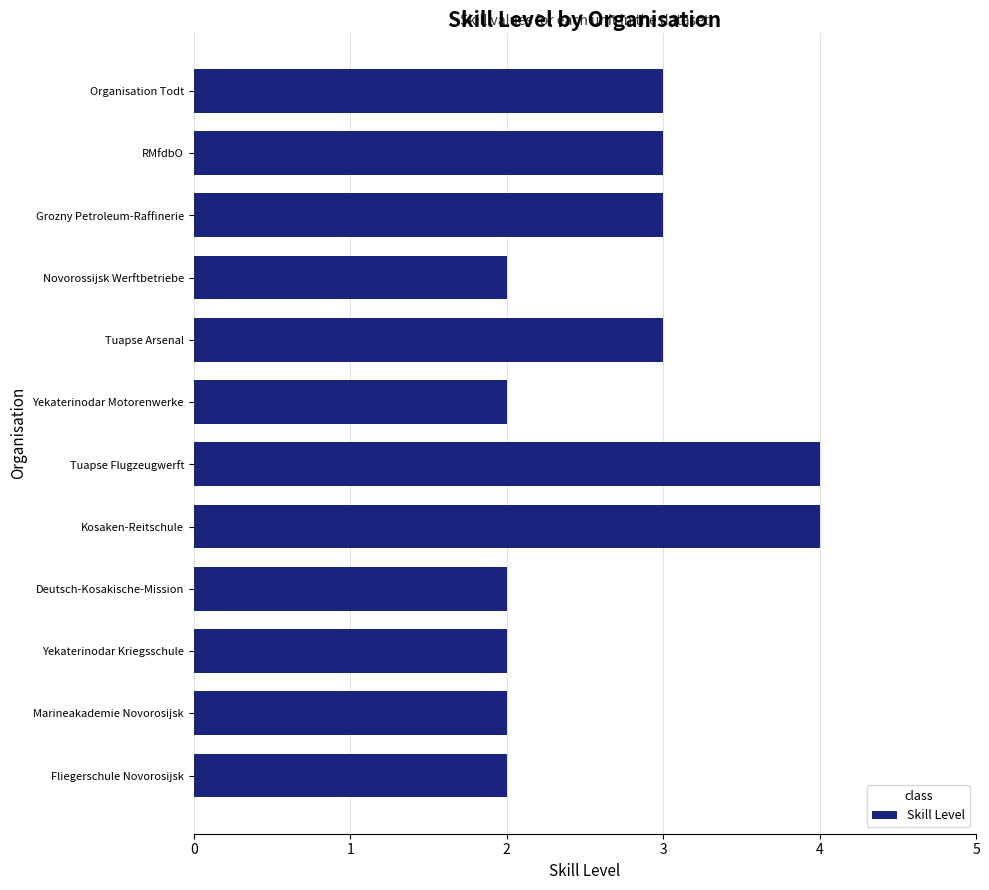

Approximately how many times larger is the value at RMfdbO compared to Marineakademie Novorosijsk?

1.5